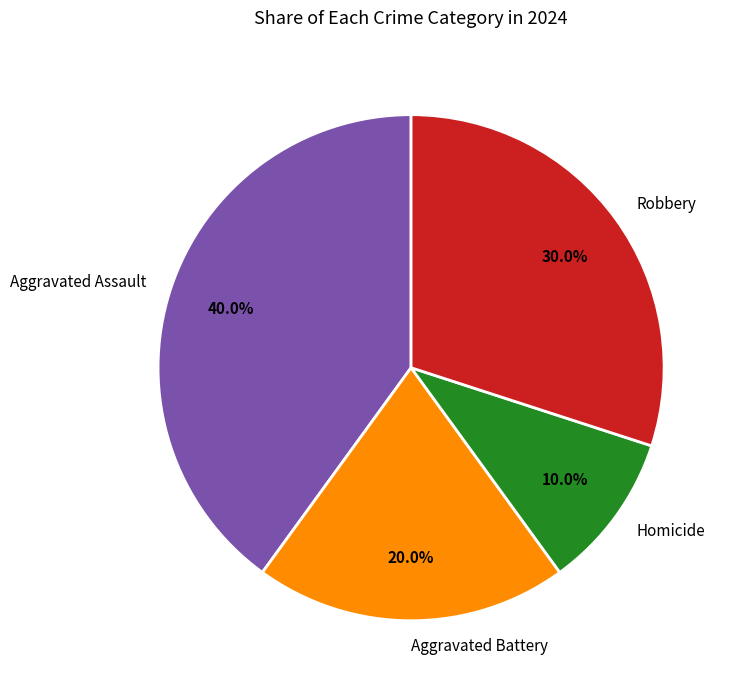

How many slices are in this pie chart?

4